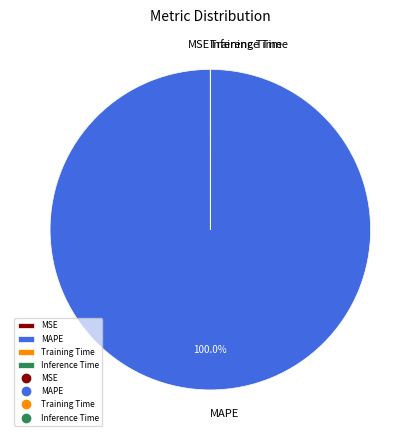

Does MAPE account for over 50% of the chart?

Yes